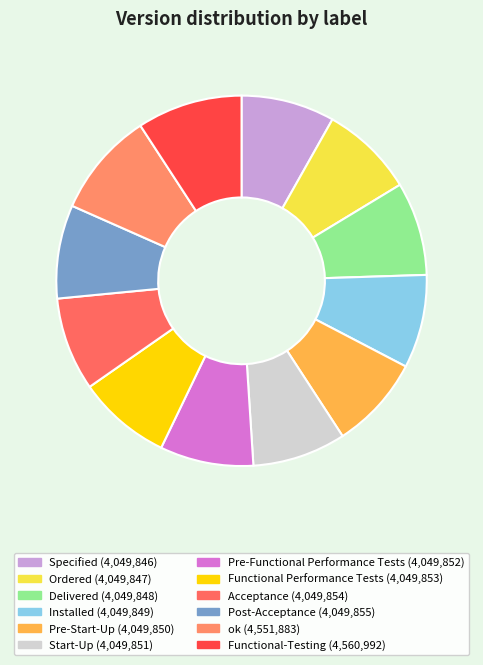

Is there any slice that represents more than half of the pie?

No